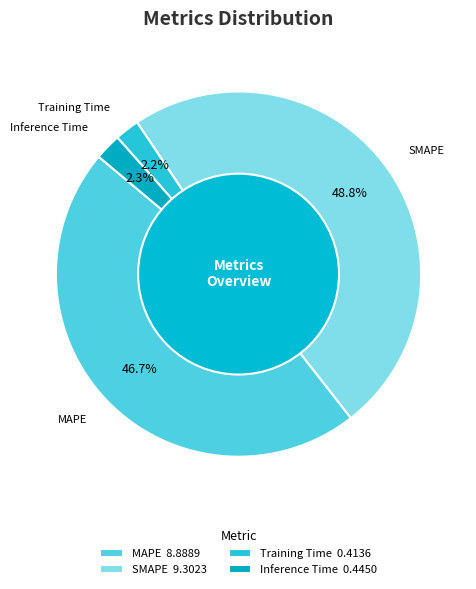

Does SMAPE represent more than half of the total?

No